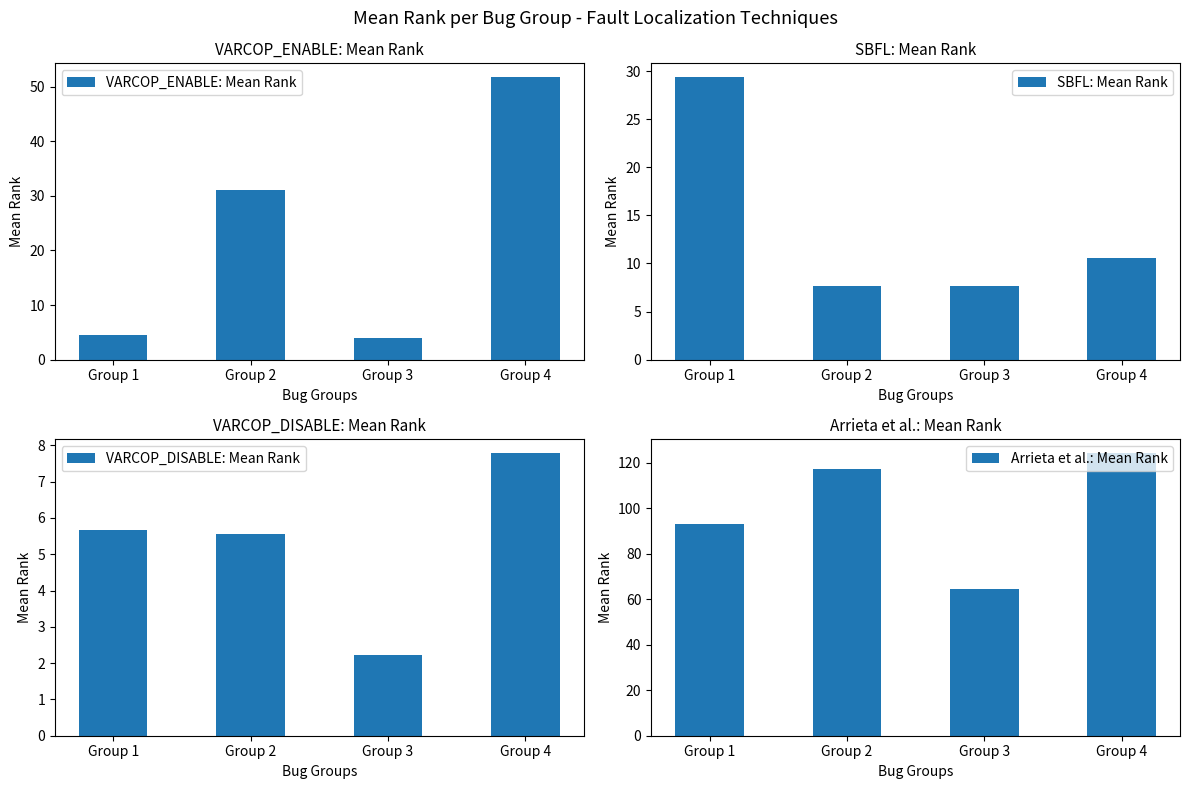

Does the chart contain any negative values?

No